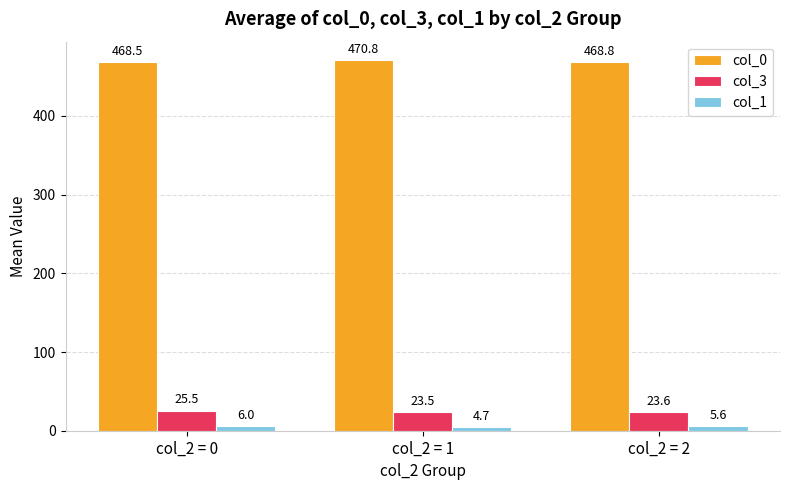

The col_0 series shows 468.8 at col_2 = 2. True or false?

True